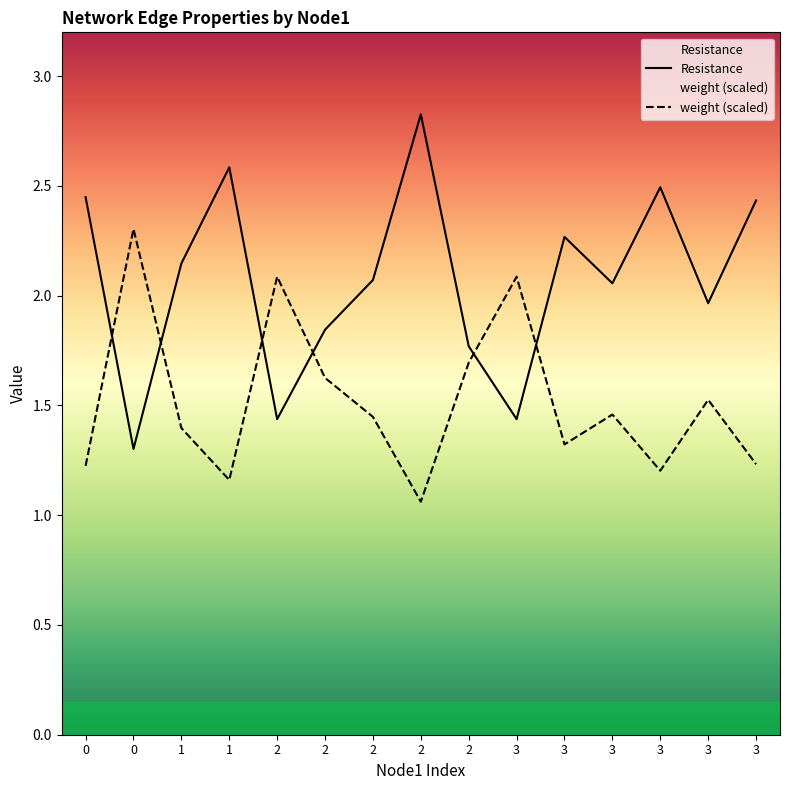

Between 2 and 3, which series saw the biggest shift?

Resistance